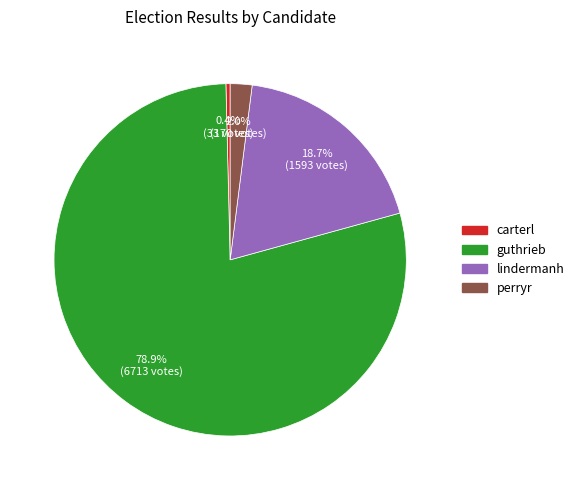

Which slice is the largest?

guthrieb